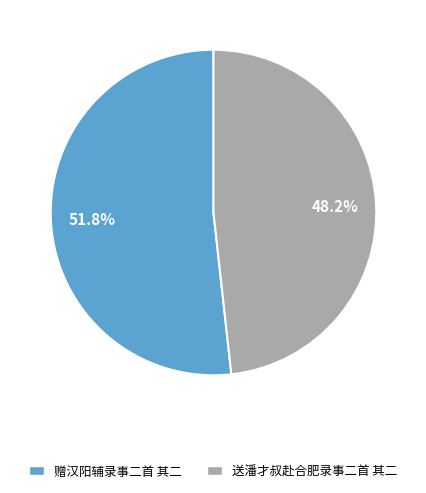

Does 送潘才叔赴合肥录事二首 其二 represent more than half of the total?

No